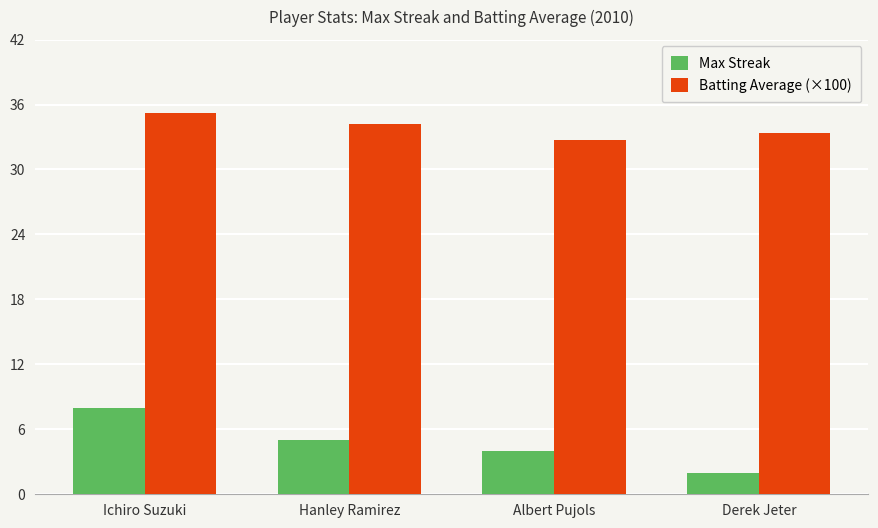

Which series has the largest total across all categories?

Batting Average (×100)